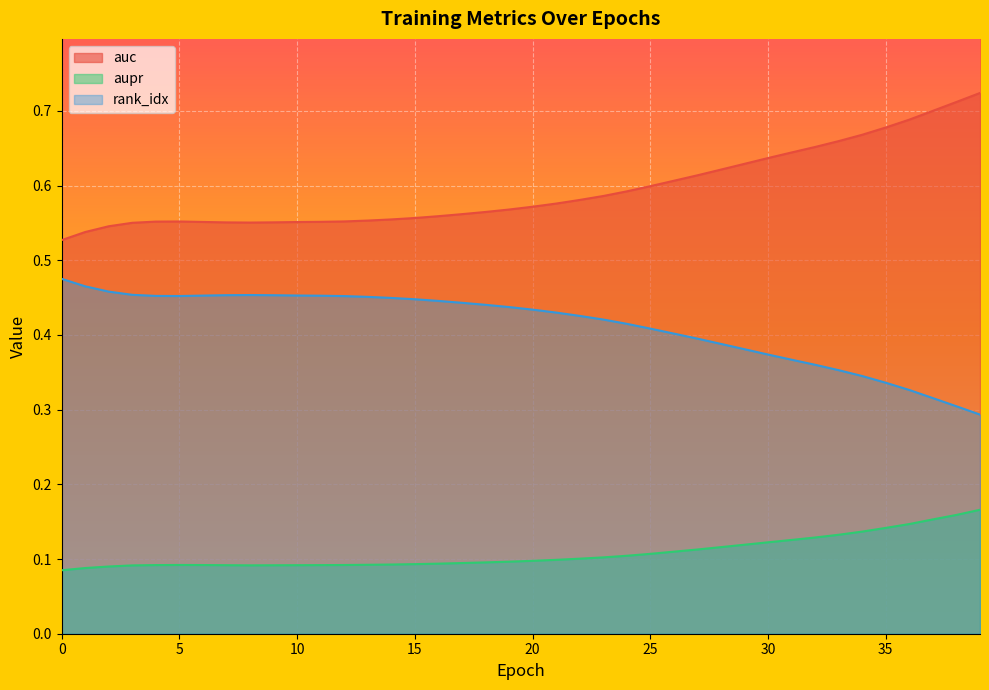

Which has a higher value, 15 or 37?

37